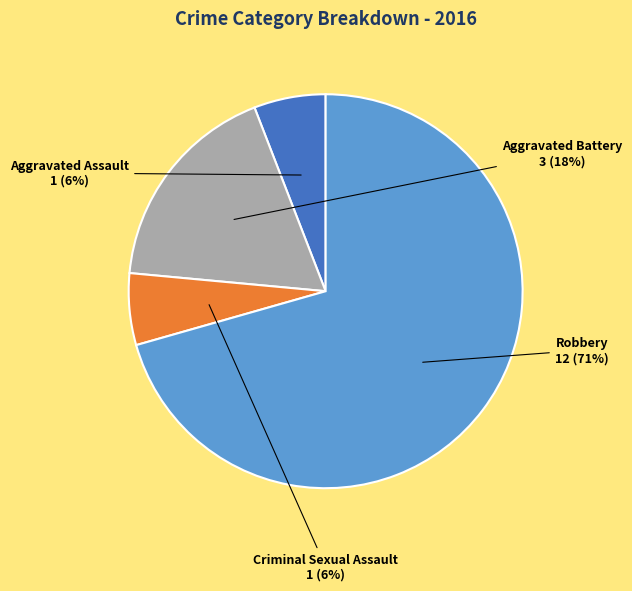

To the nearest percent, what percentage of the pie is Criminal Sexual Assault?

6%